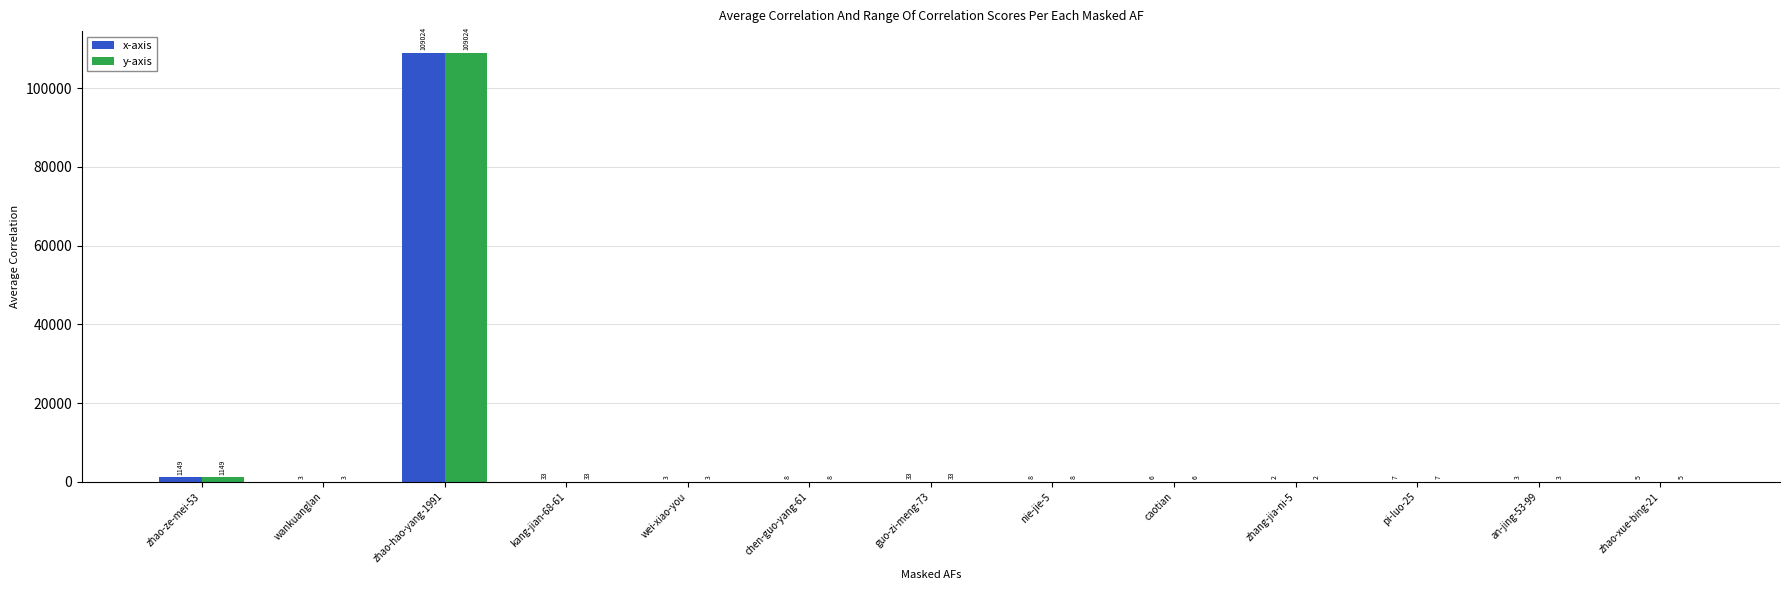

True or false: x-axis has a value of 150500 at zhao-hao-yang-1991.

False